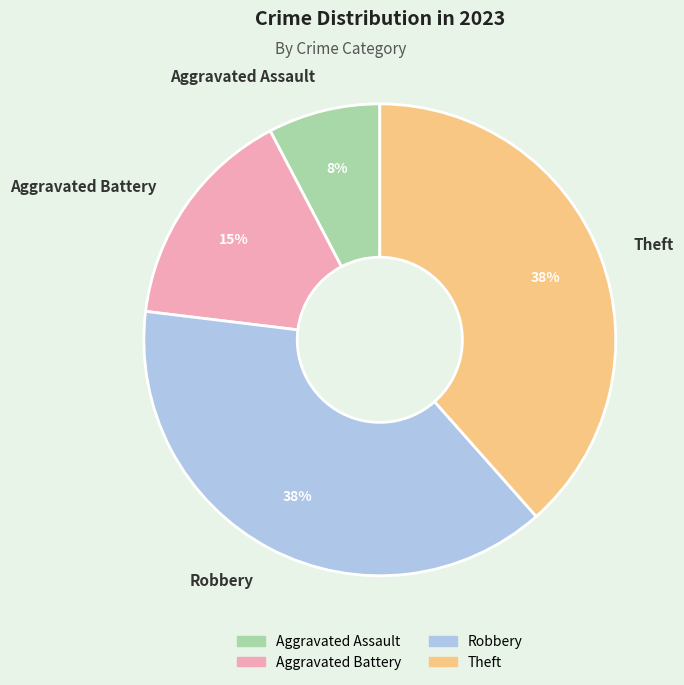

Is it true that Aggravated Battery is 15% of the pie?

True